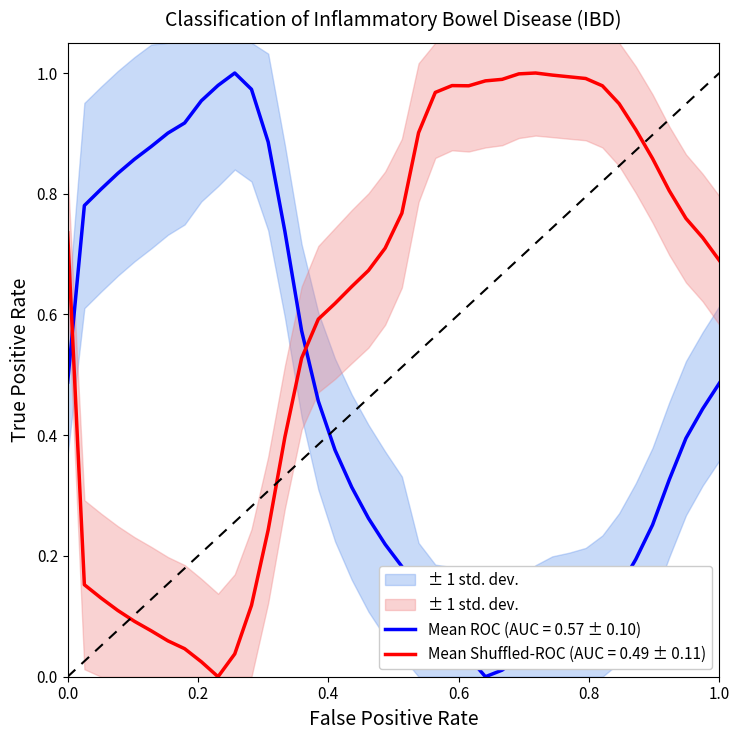

Is this an area chart (filled region under the line)?

No